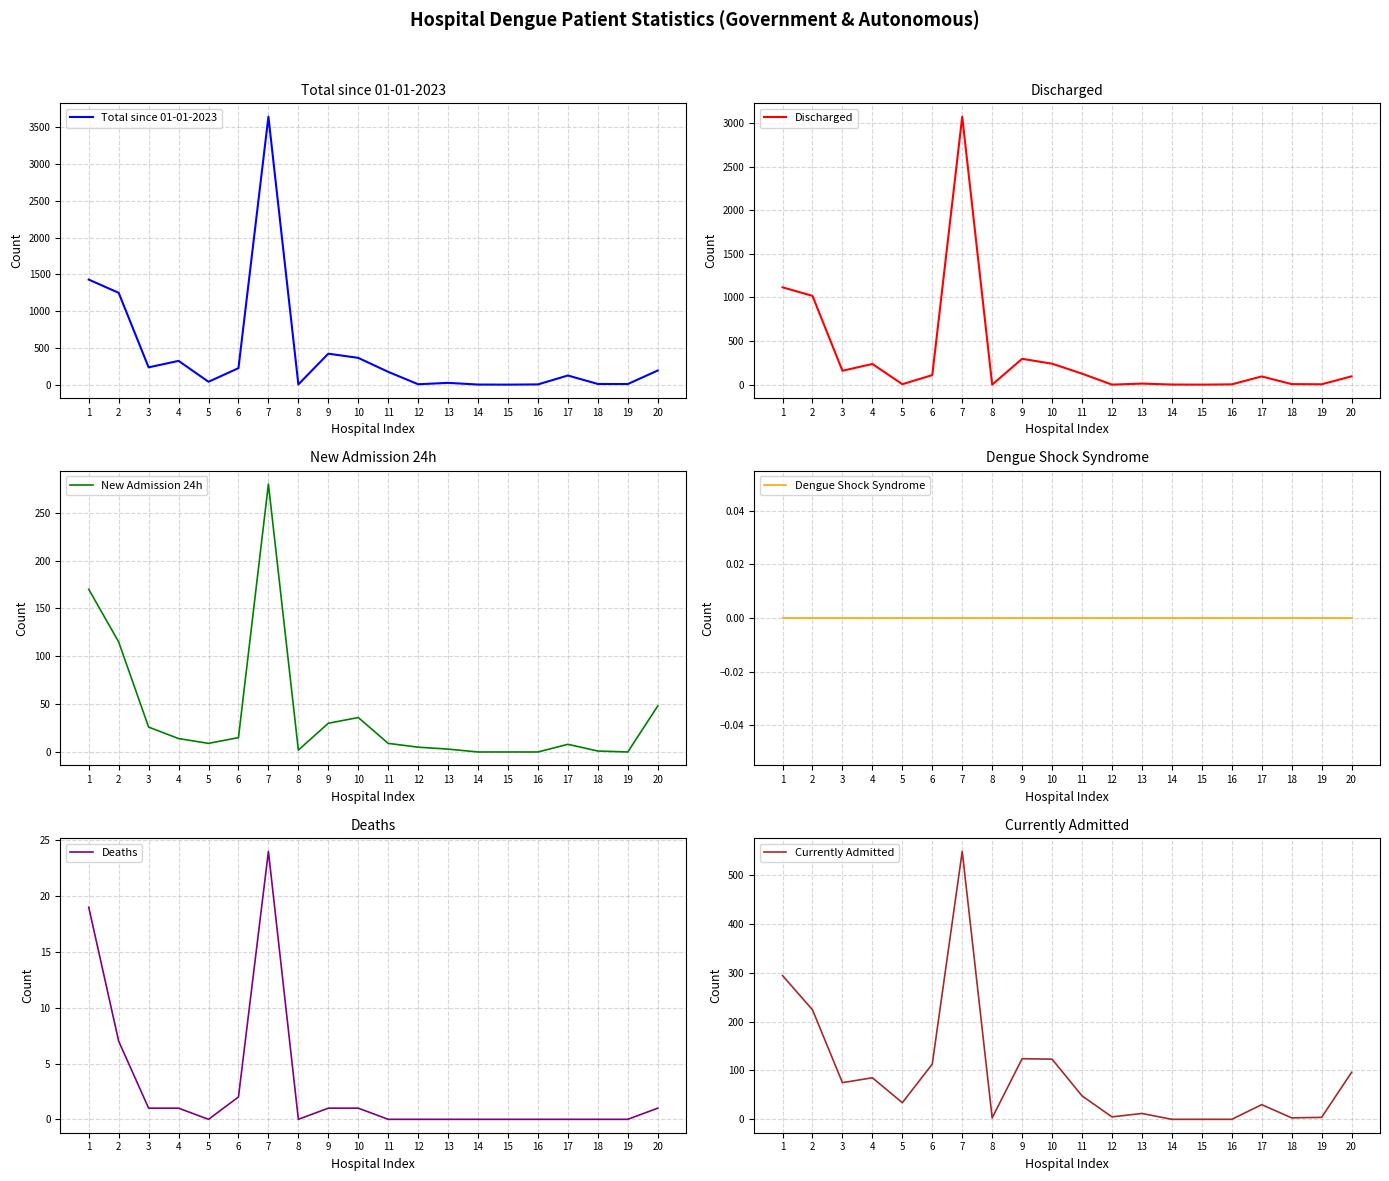

Which has a higher value, 4 or 7?

7